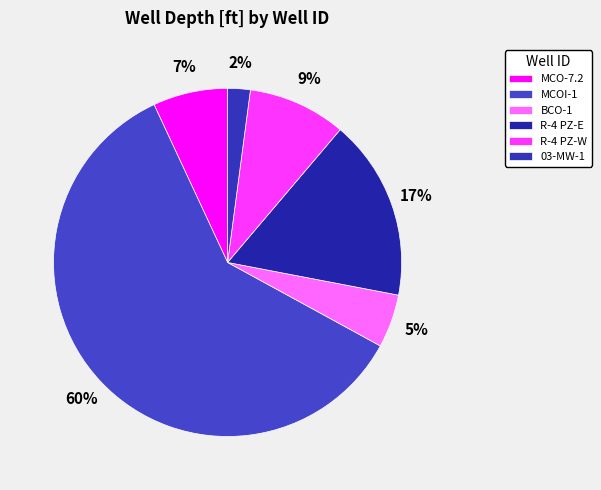

True or false: MCO-7.2 accounts for 19% of the total.

False